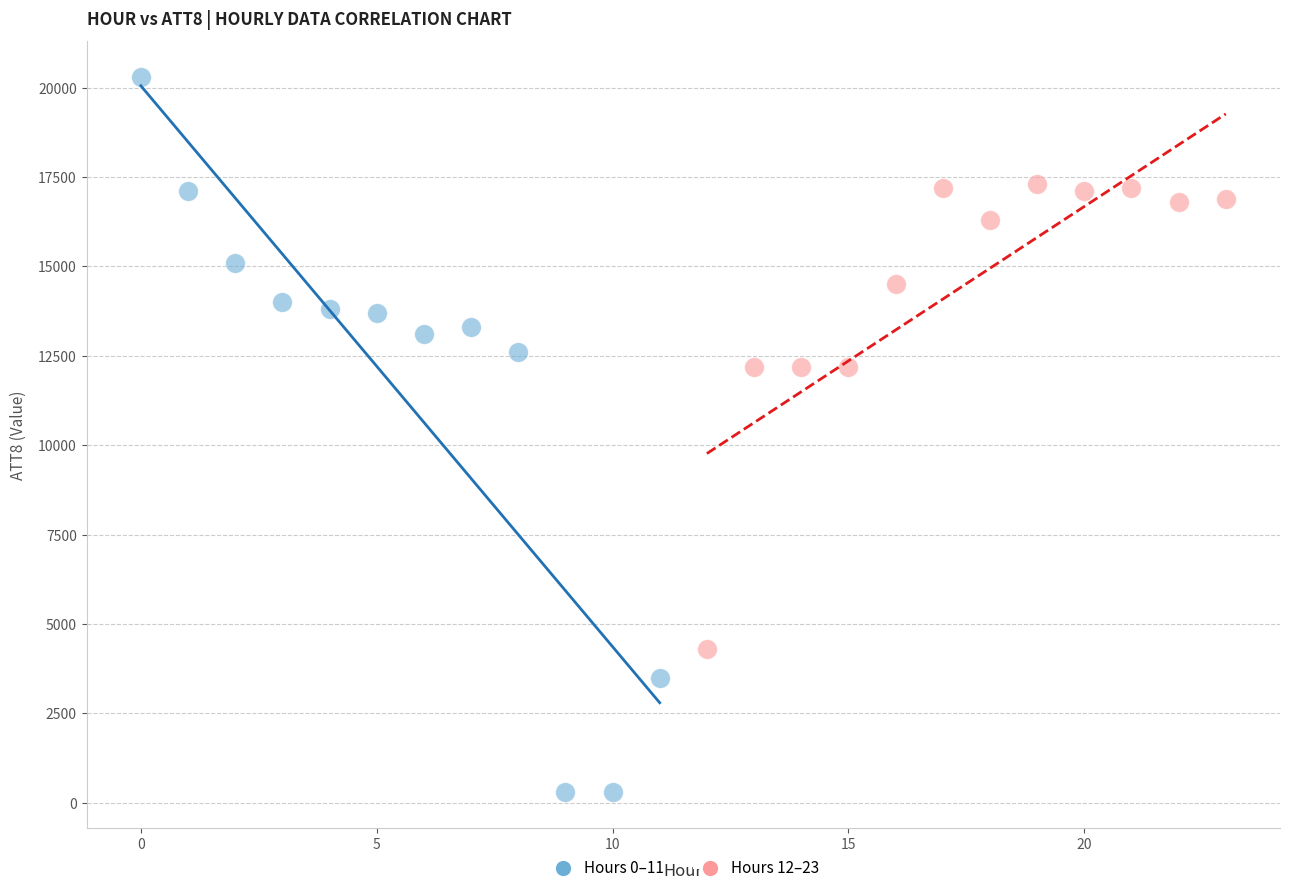

Which series has the widest spread of Y values?

Hours 0–11